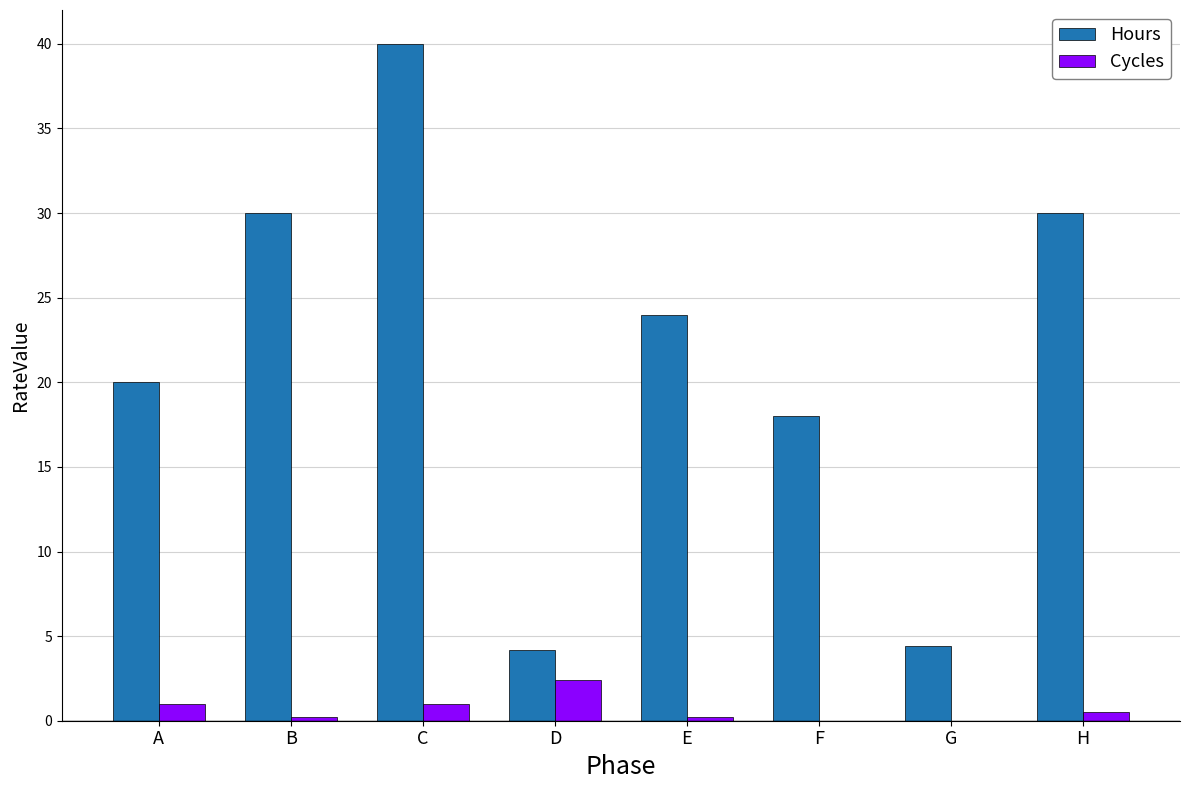

What is the spread (max minus min) of values at E?

23.8